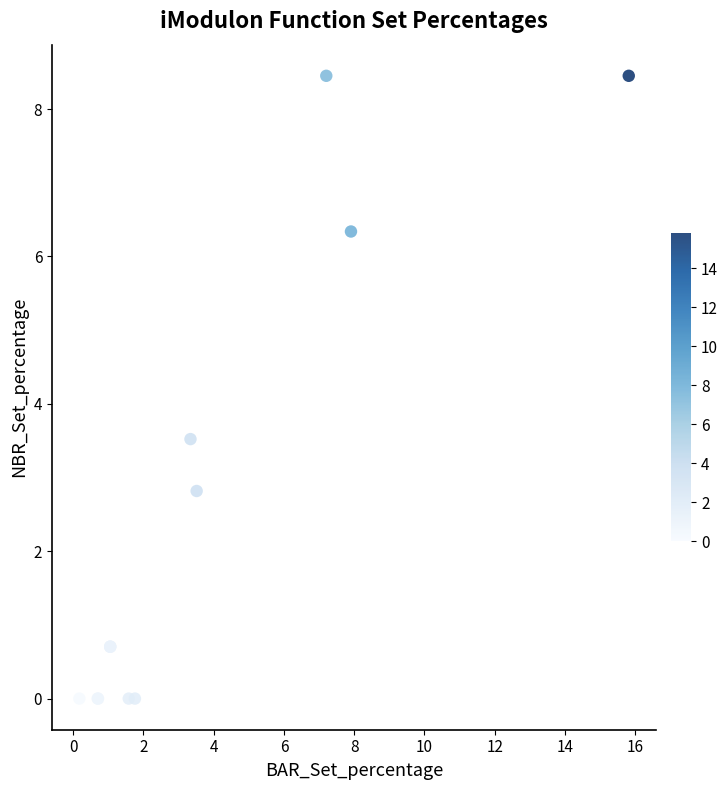

What Y value in the scatter plot is closest to 4?

3.5